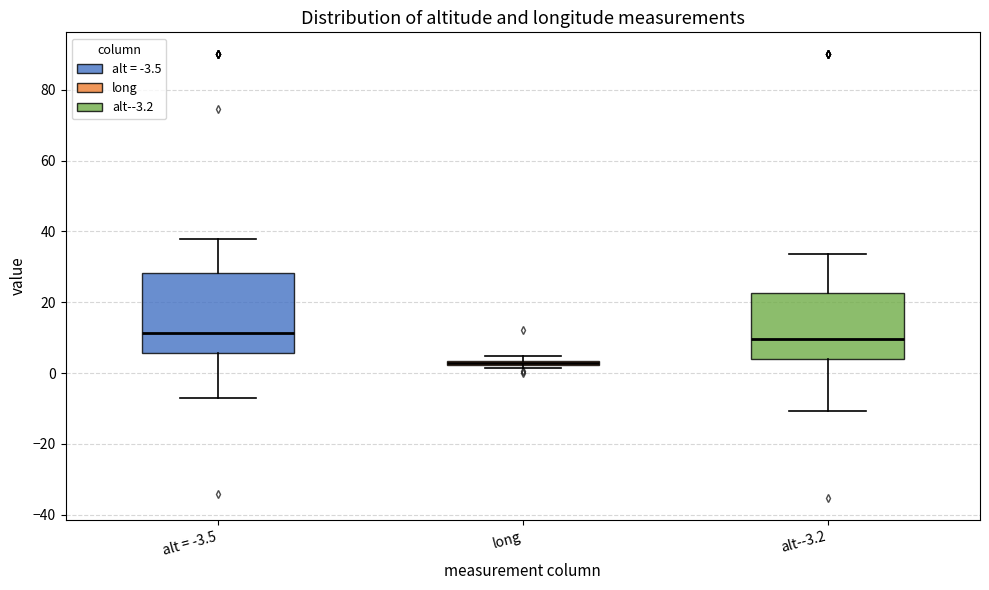

Which box is the tallest, from its lower edge to its upper edge?

alt = -3.5